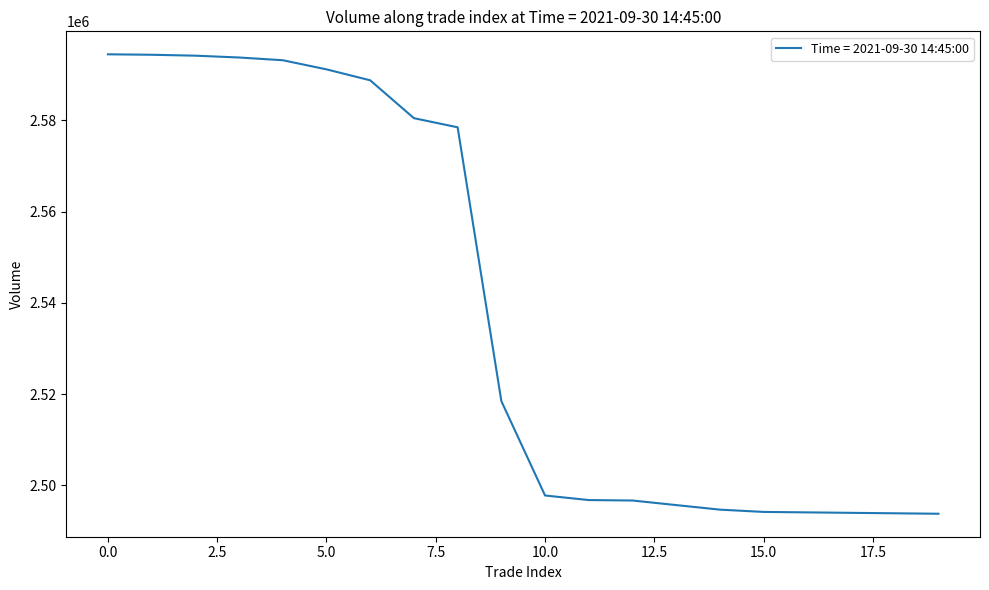

What is the greatest value displayed?

2594500